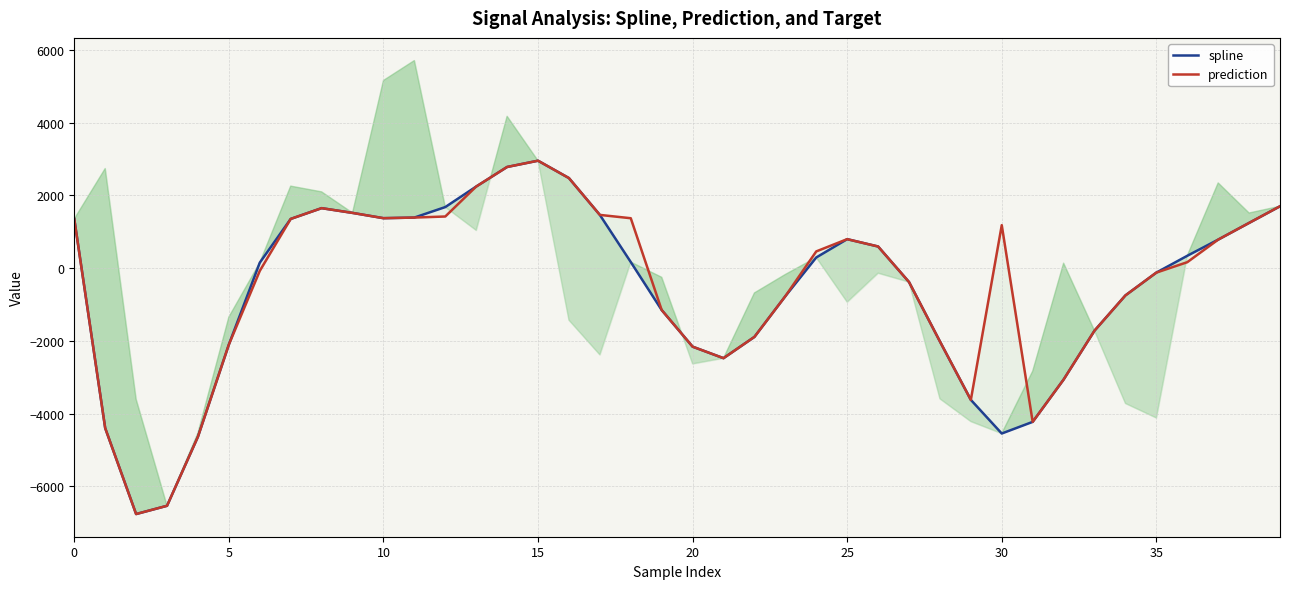

What is the difference between the maximum and minimum values in the spline series?

9713.3